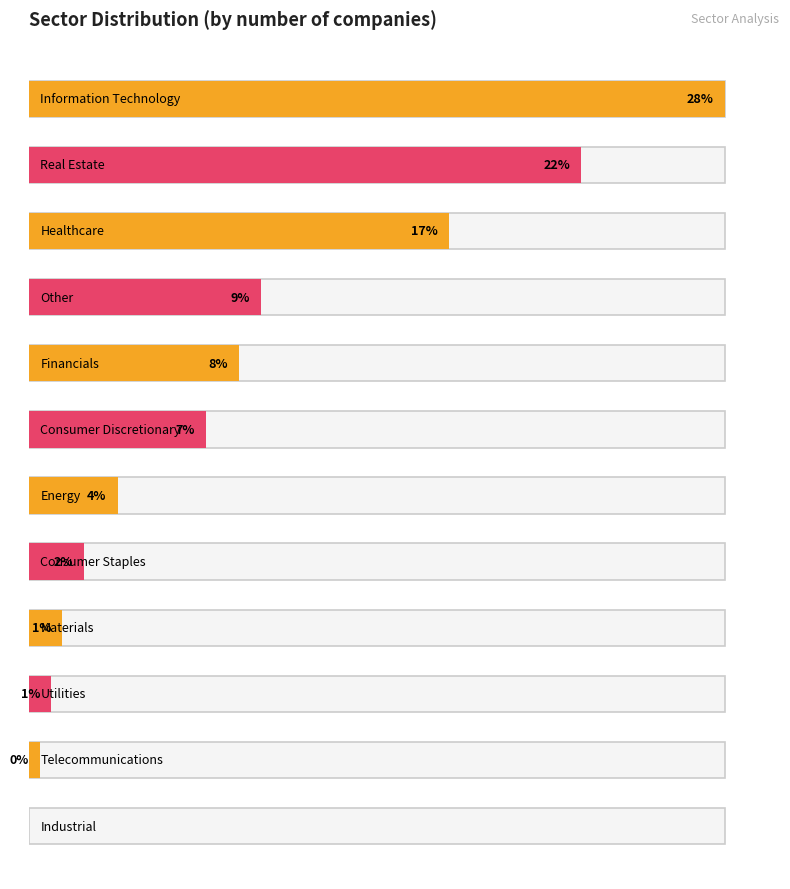

What is the label of the 1st bar from the right?

Industrial